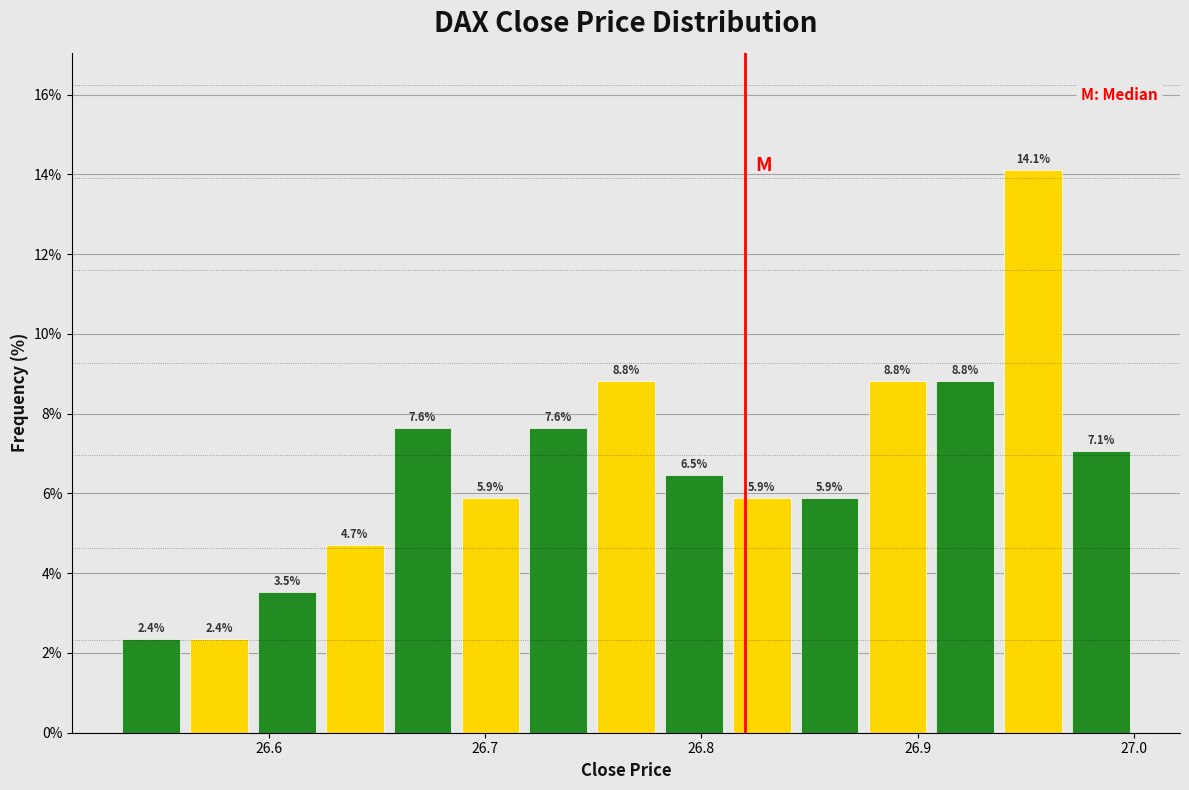

Around what value on the x-axis is the tallest bar? Give the approximate position of its centre, as read against the axis.

26.95